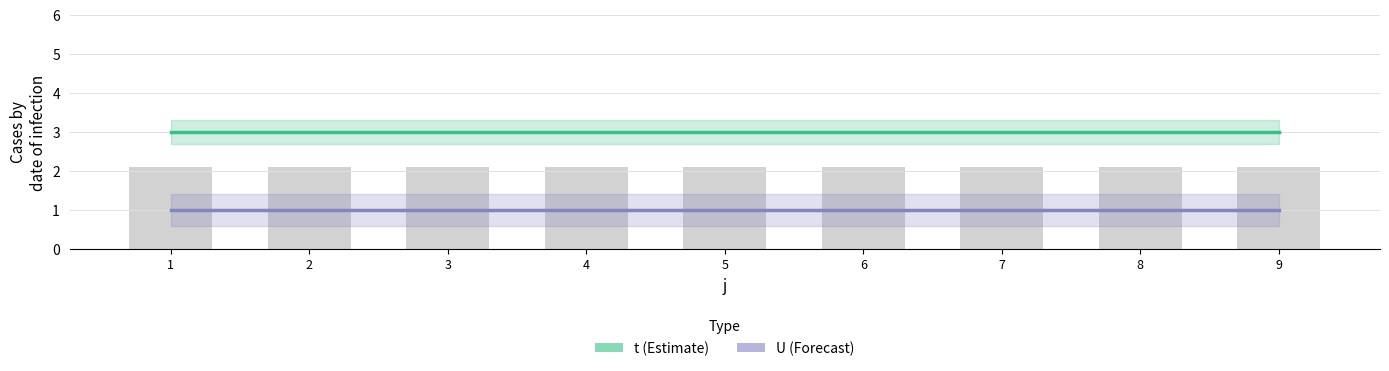

Which series has the largest range (max minus min)?

t